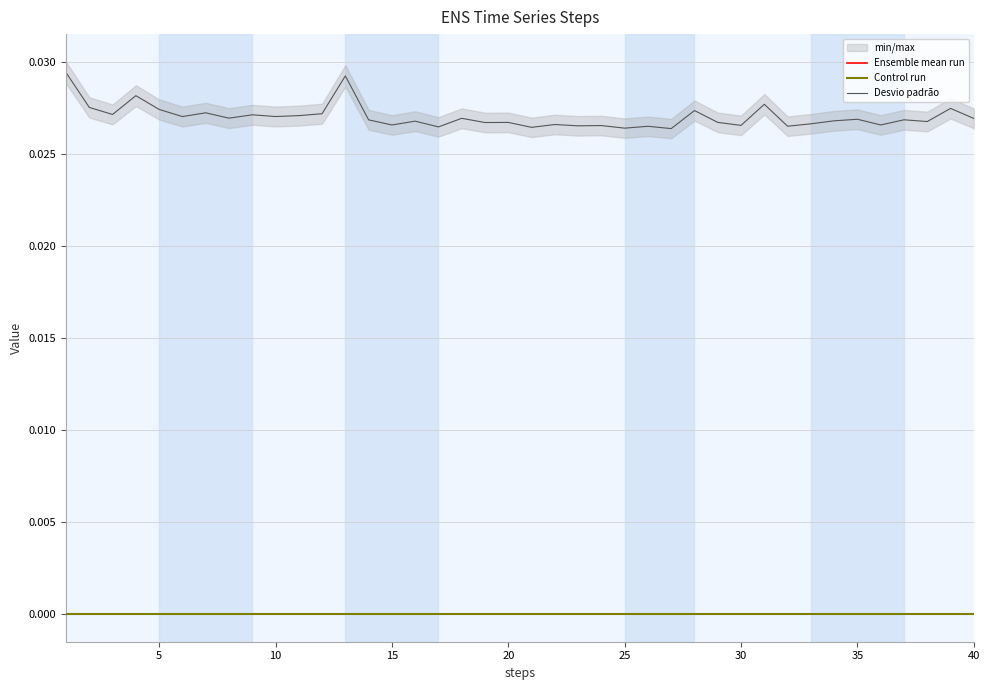

Which series changed the most between 24 and 25?

Desvio padrão